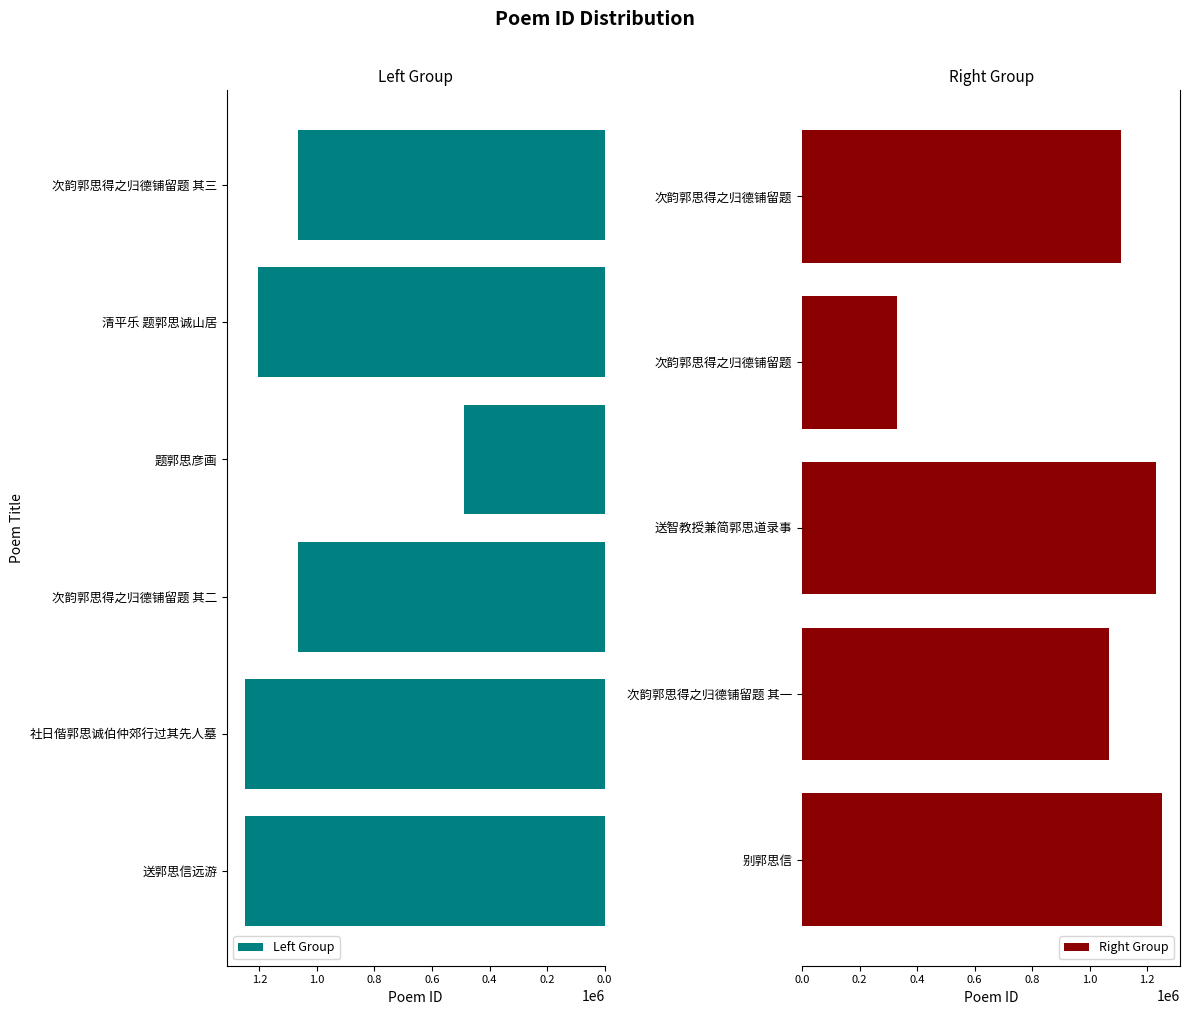

What is the sum of the values at 题郭思彦画 and 清平乐 题郭思诚山居?

1693848